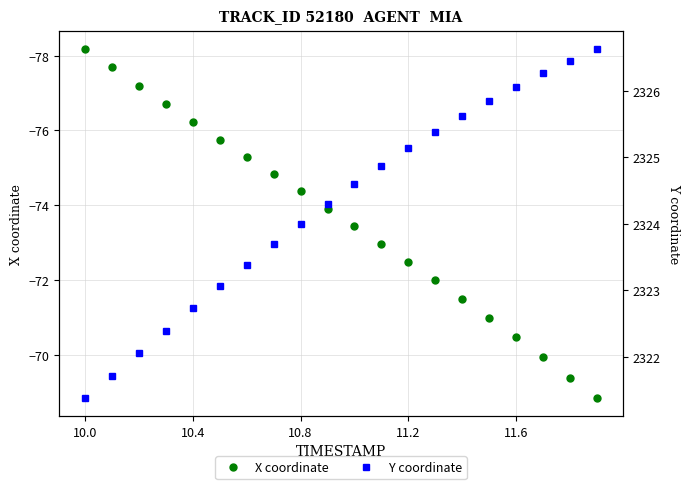

Rank the series by their maximum value, from lowest to highest.

X coordinate, Y coordinate